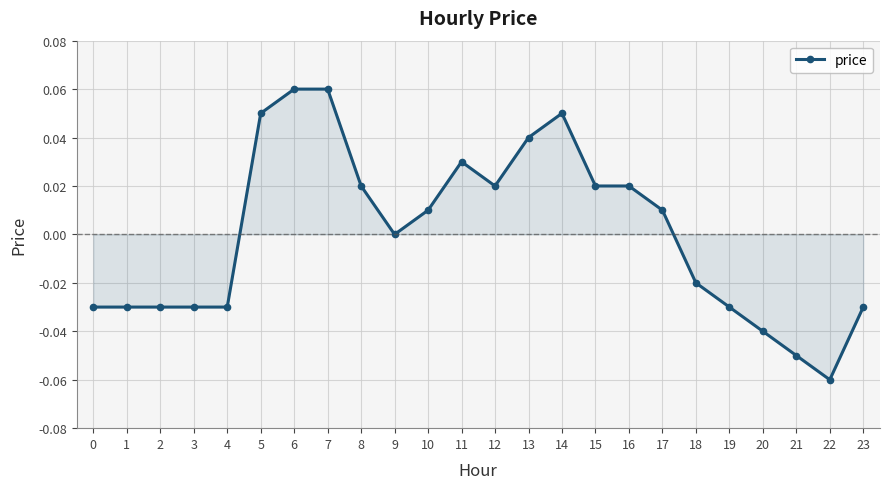

Between 15 and 20, which is larger?

15